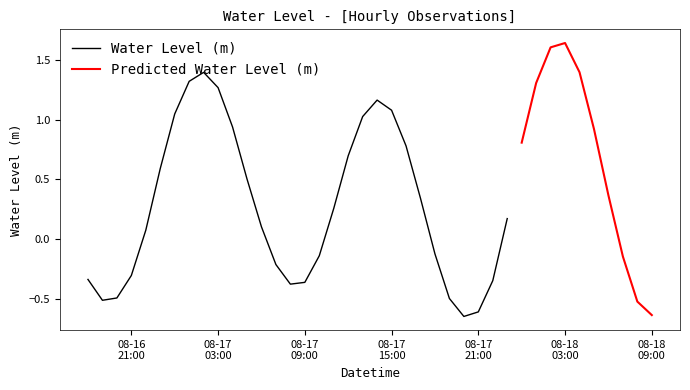

The chart shows a value of 1.3 at 2024-08-17 01:00:00. True or false?

True